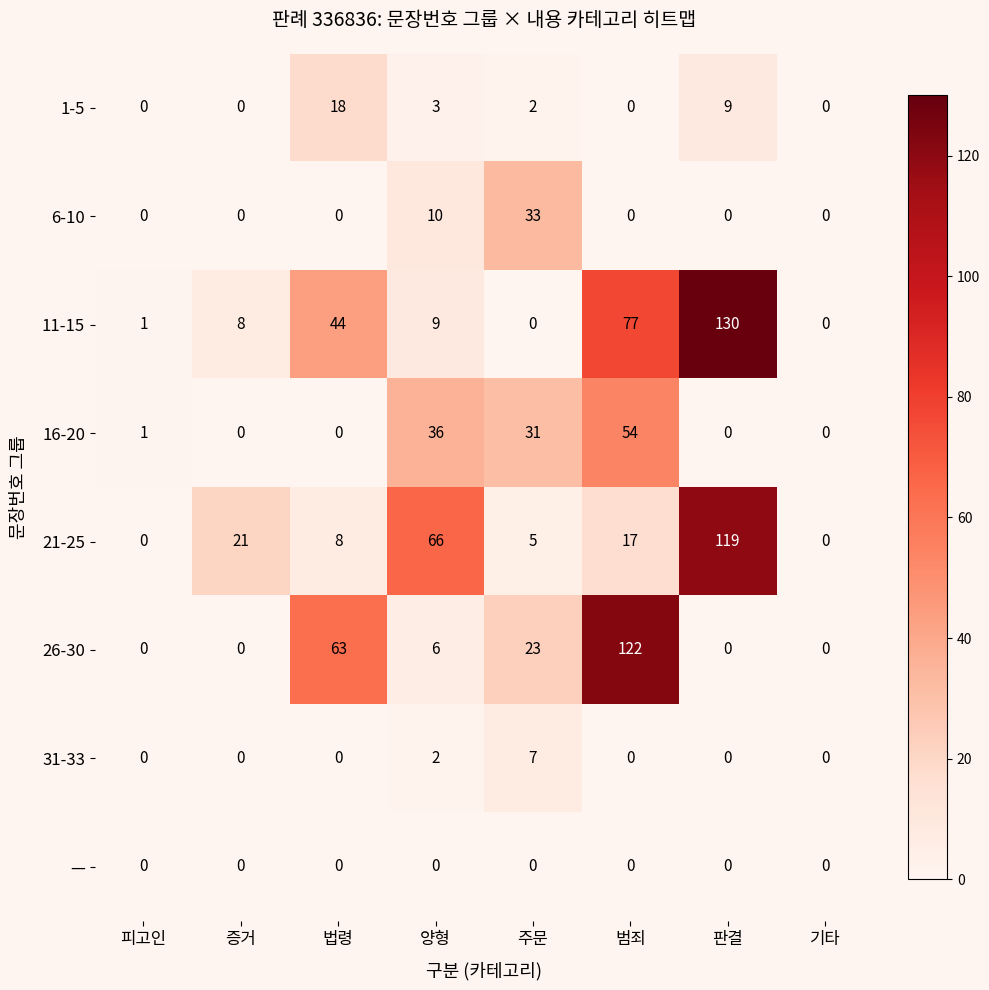

At which category is the sum across all series the highest?

범죄